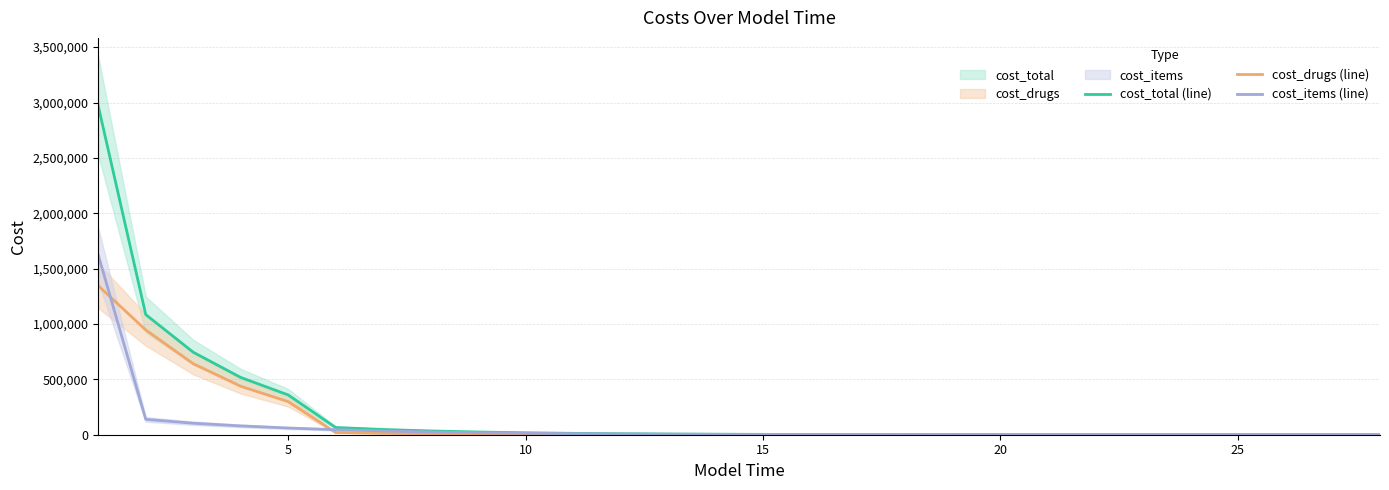

Which series has the largest range (max minus min)?

cost_total (line)